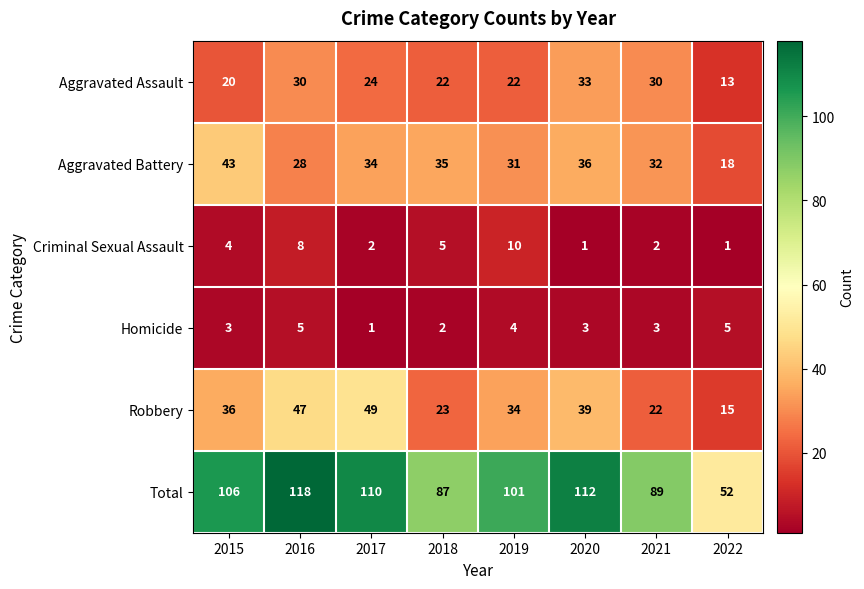

At 2021, list the series in order from smallest to largest.

Criminal Sexual Assault, Homicide, Robbery, Aggravated Assault, Aggravated Battery, Total